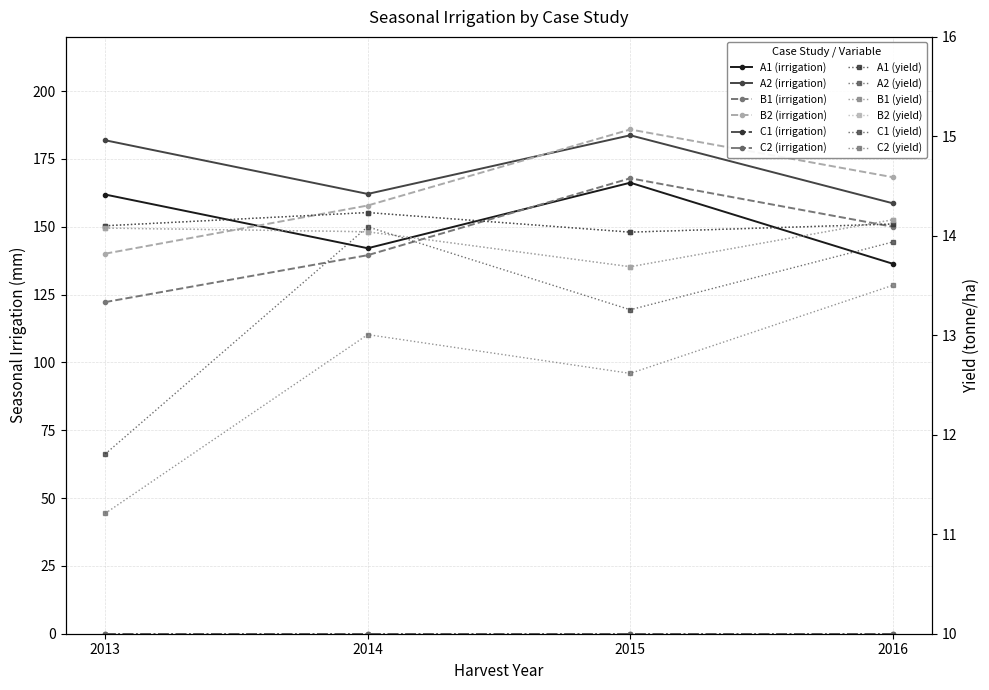

What is the approximate value of B2 at 2016?

168.3